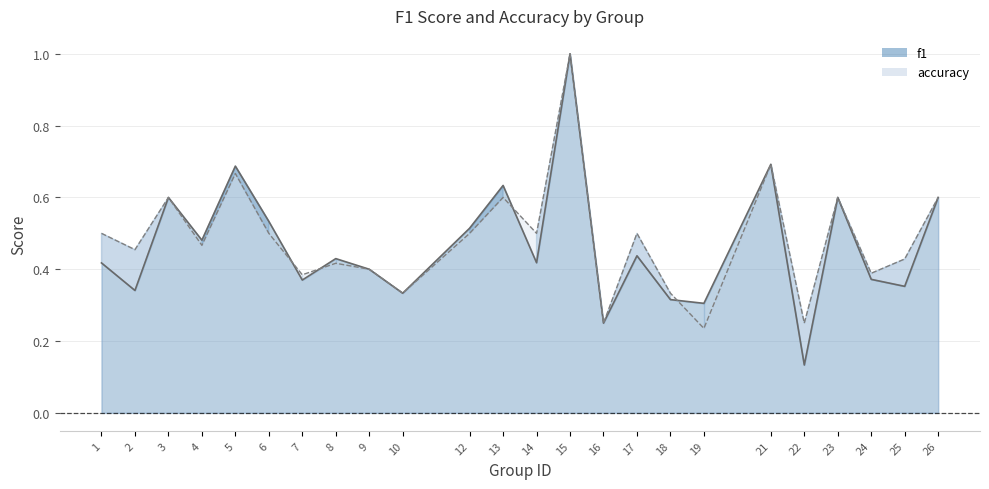

List the series in order of their overall mean, highest first.

accuracy, f1